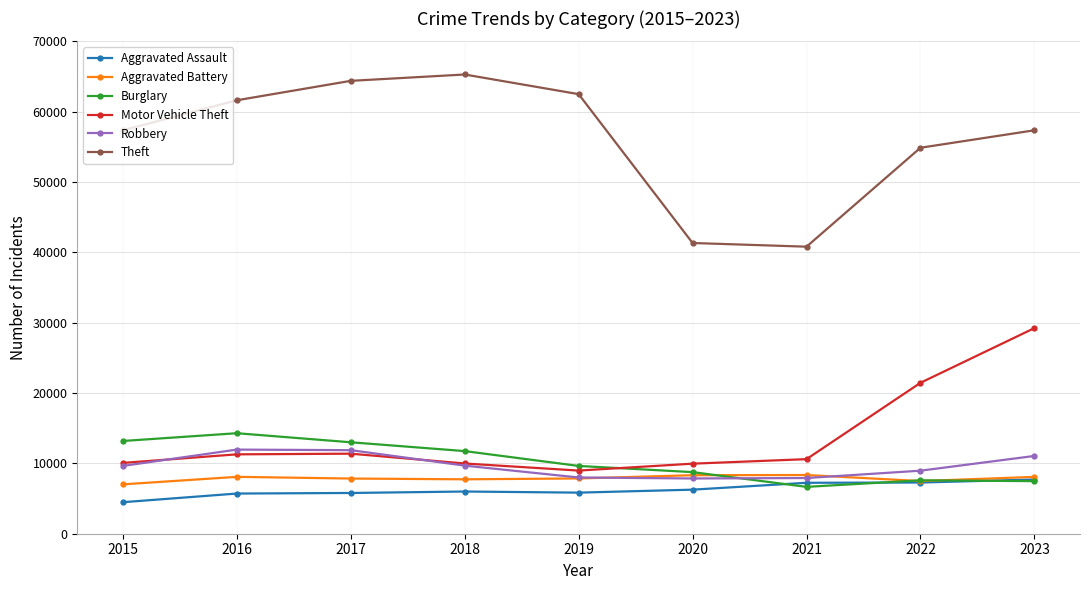

What is the difference between the maximum and minimum values in the Theft series?

24479